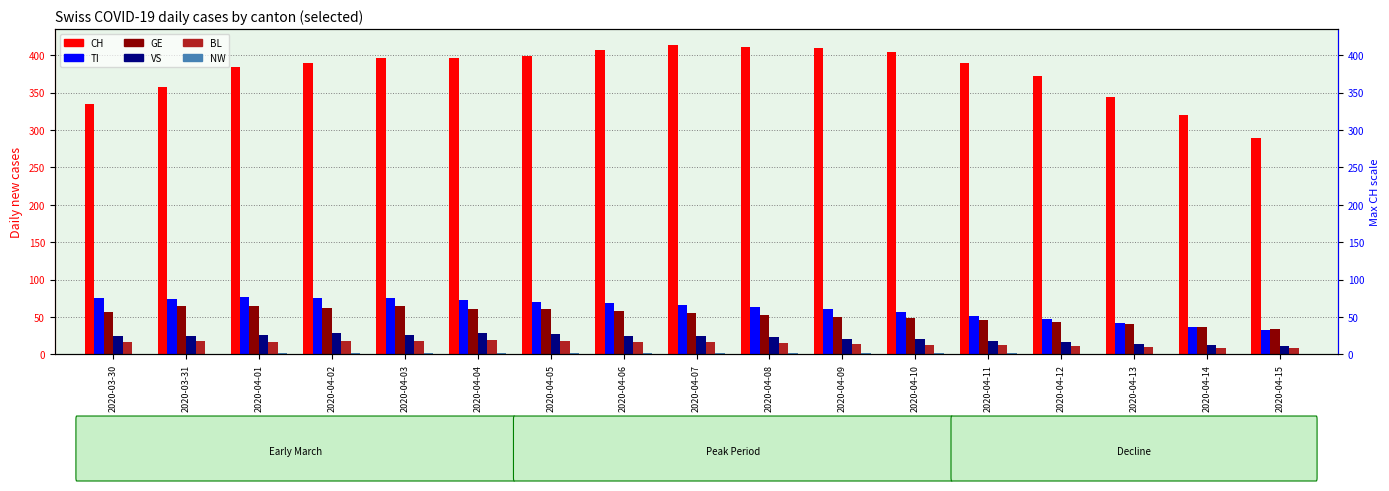

What is the label of the 11th bar from the right?

2020-04-05